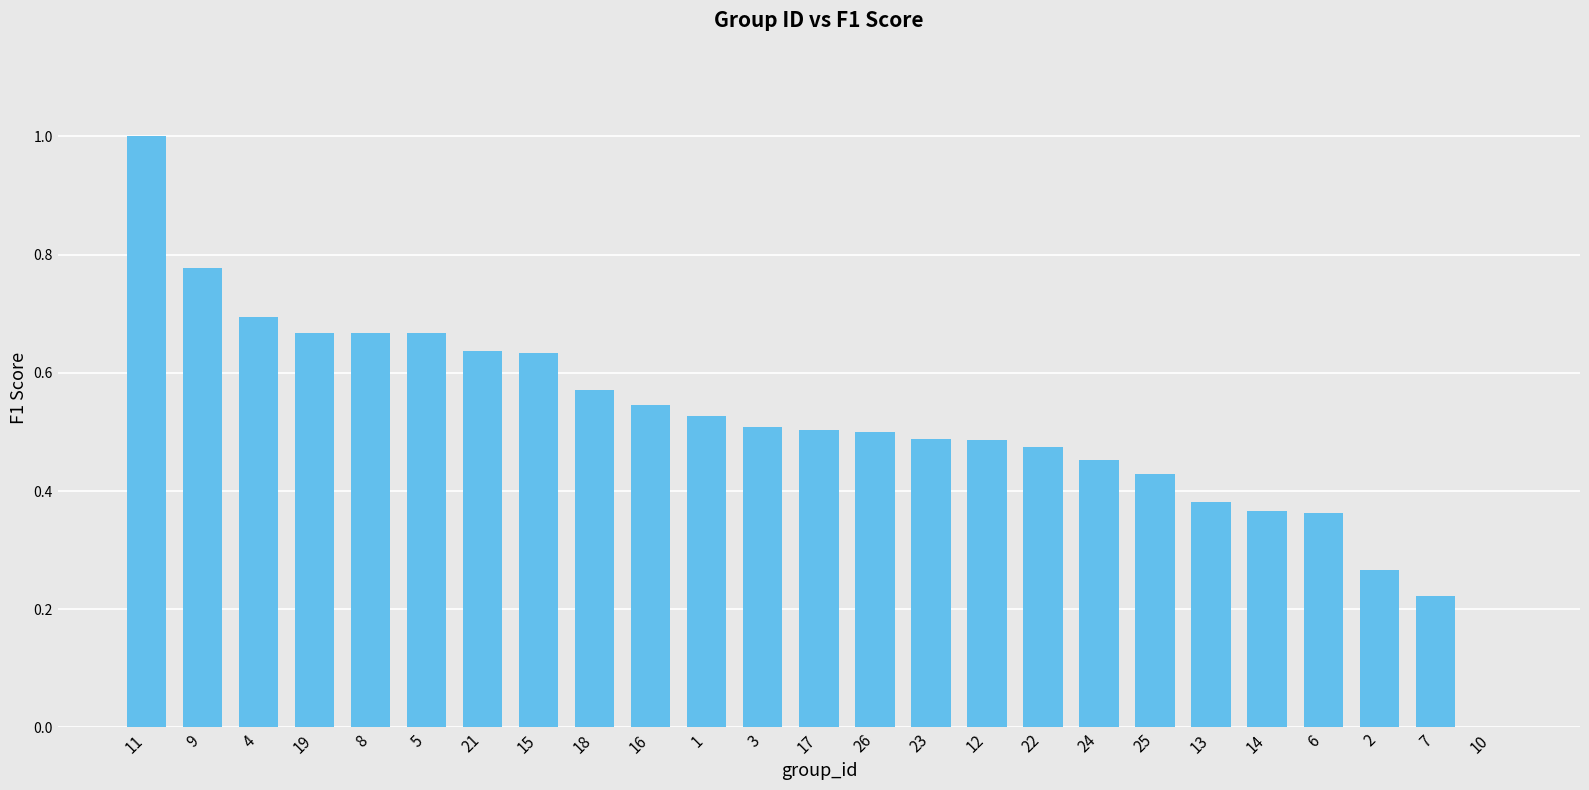

The value at 22 is 0.2. True or false?

False